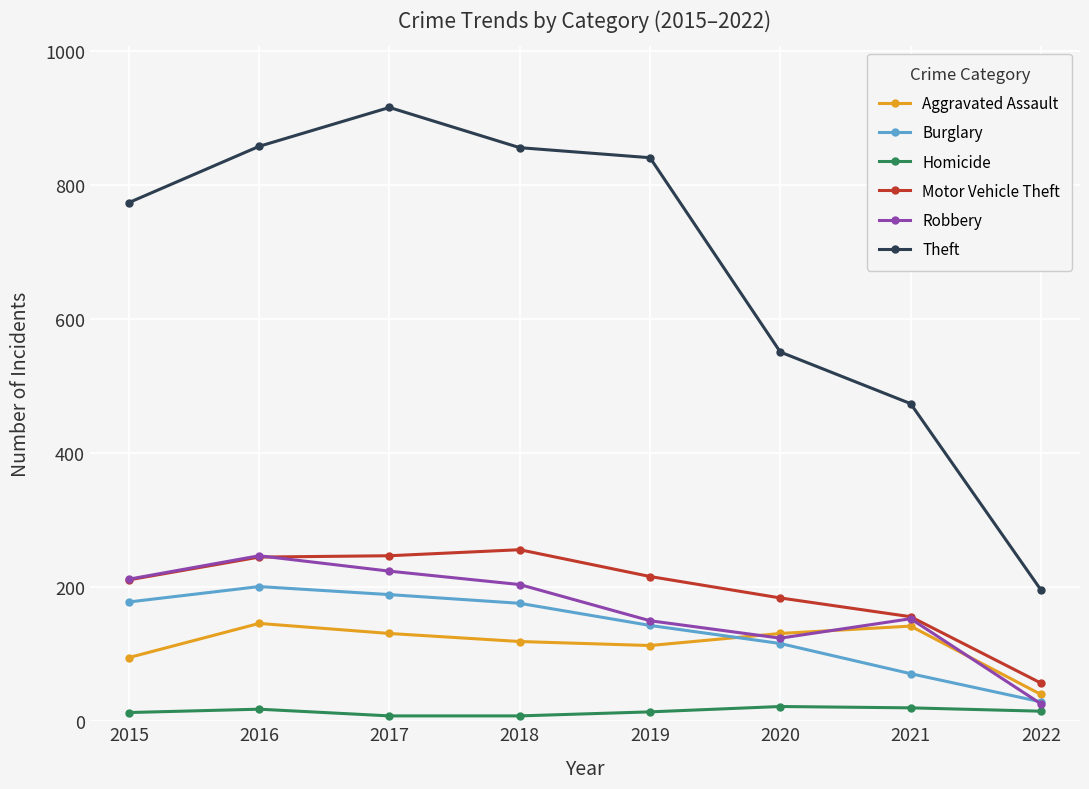

Which series has the widest spread of values?

Theft